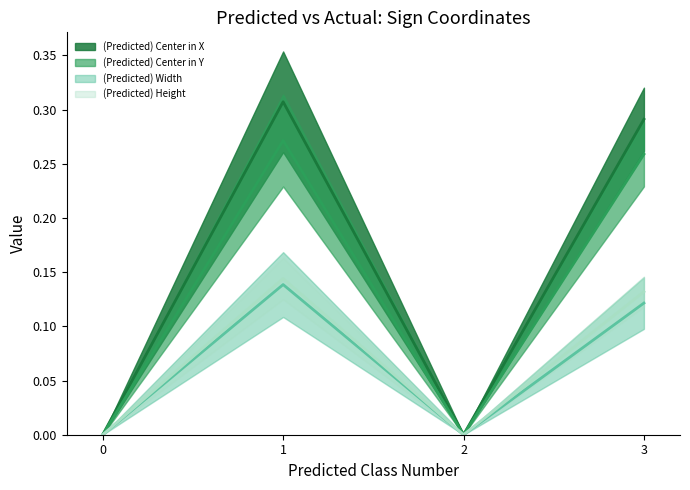

True or false: (Predicted) Center in Y and (Predicted) Width intersect in this chart.

False